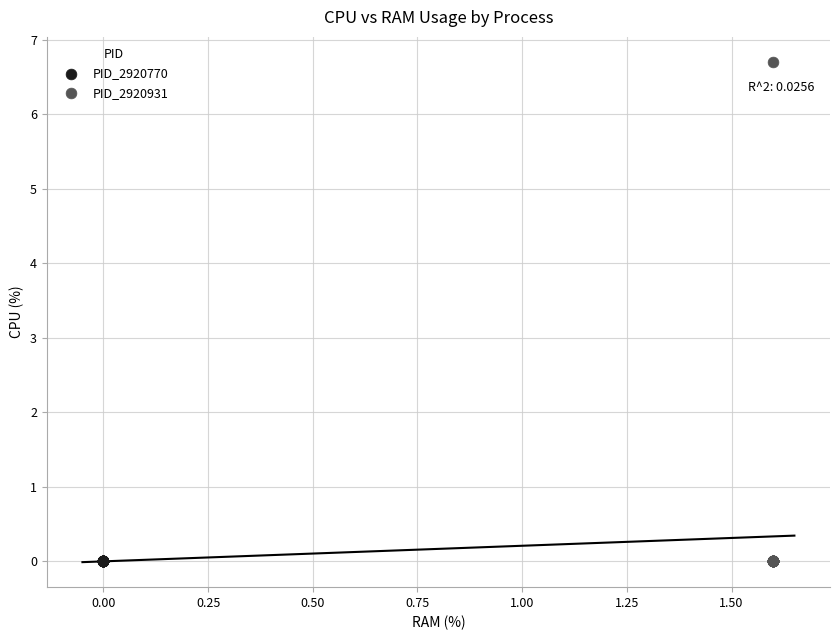

Which series contains the highest Y value?

PID_2920931